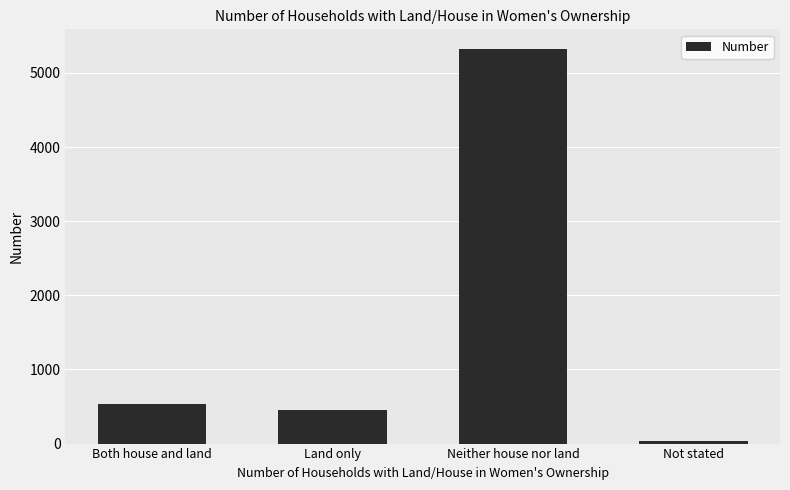

How many data points are less than 534?

2